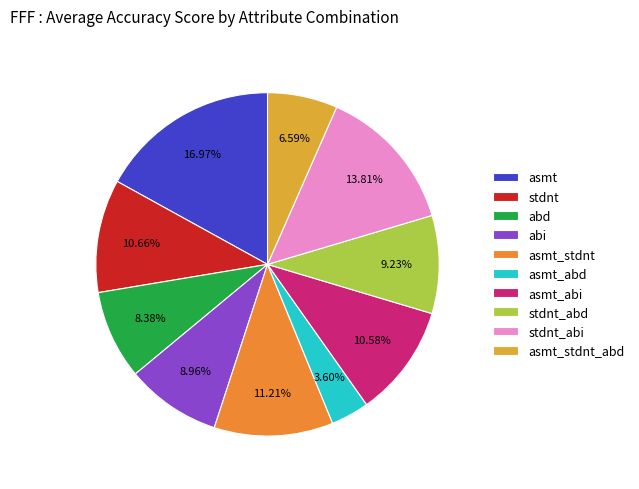

Count the number of slices in the pie.

10